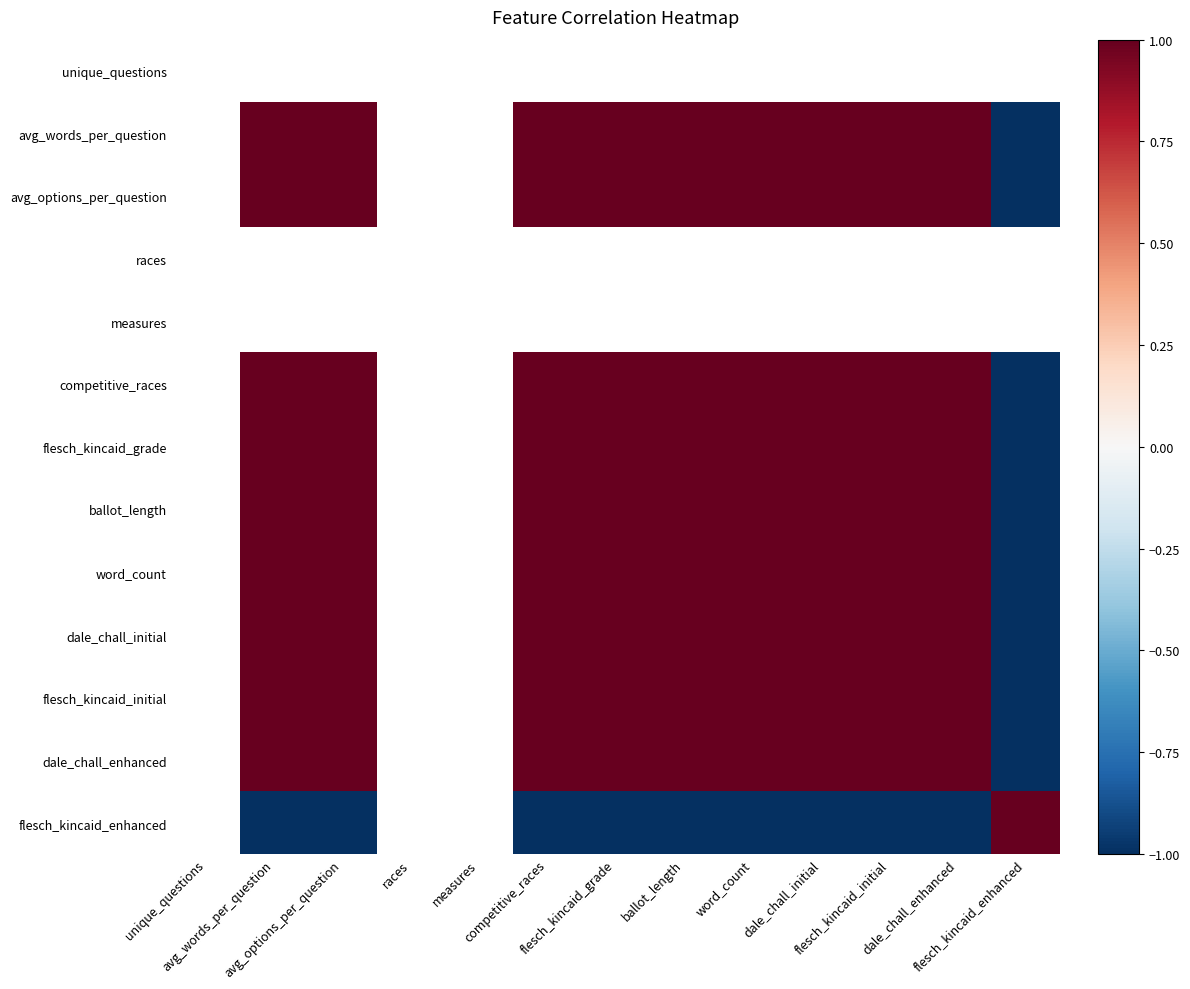

Which has a higher value, flesch_kincaid_initial or flesch_kincaid_enhanced?

flesch_kincaid_enhanced